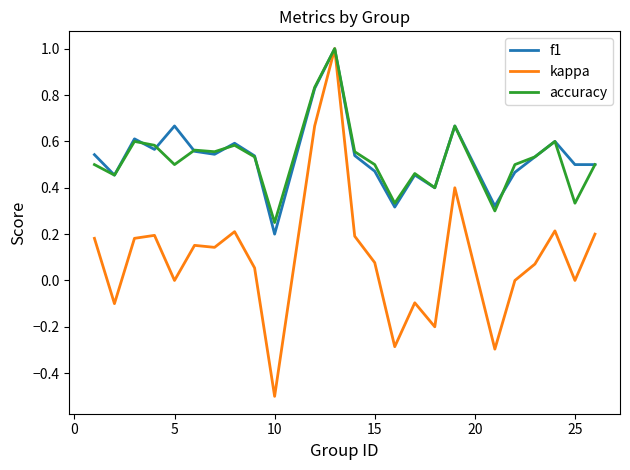

What is the maximum value for f1?

1.0